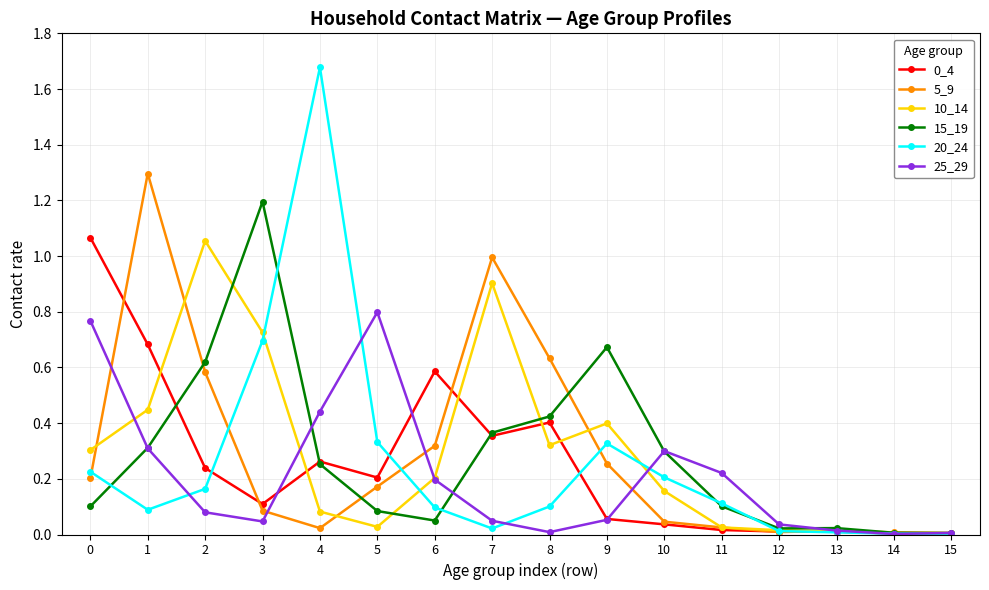

How many lines are shown in the chart?

6